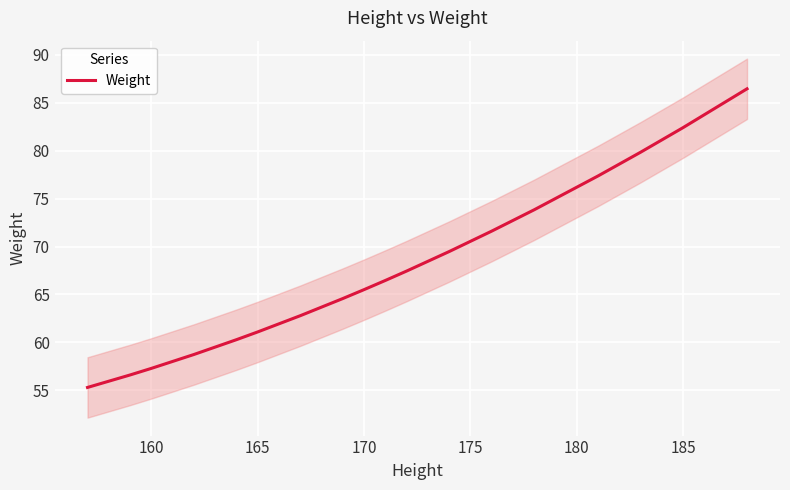

The value of Weight at 170 is 111.2. True or false?

False